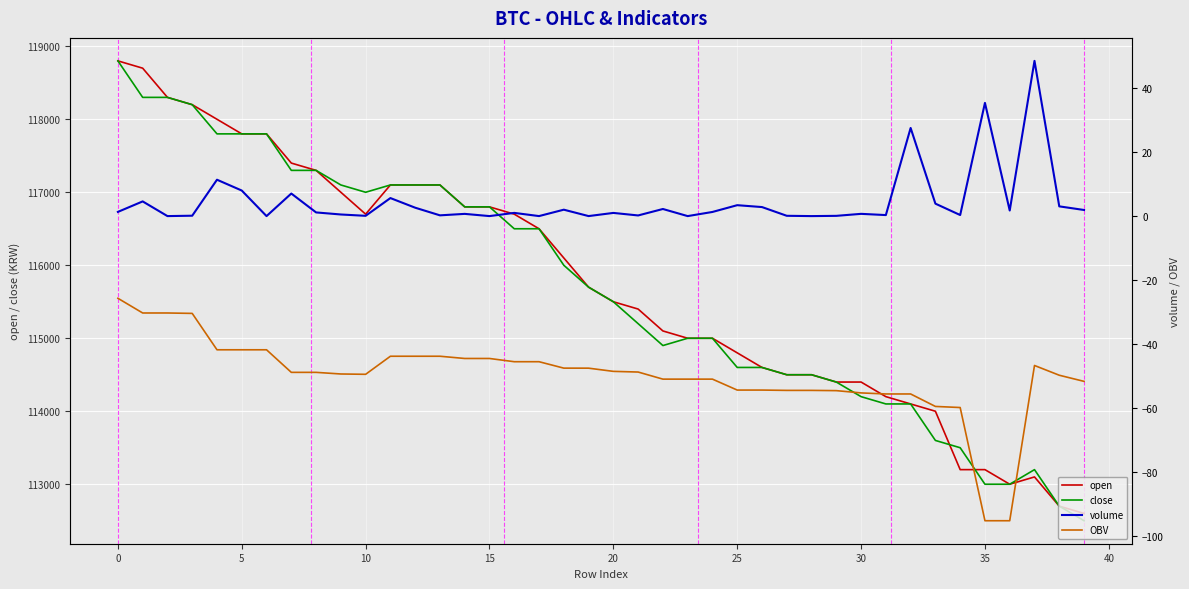

Which has a higher value, 25 or 37?

25